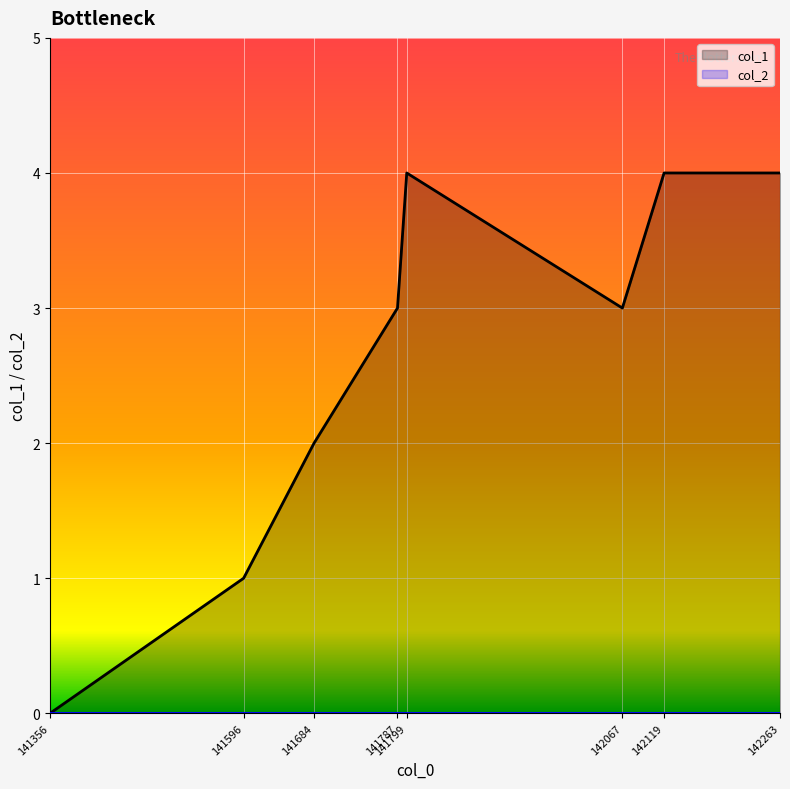

Which series changed the most between 141799 and 142067?

col_1